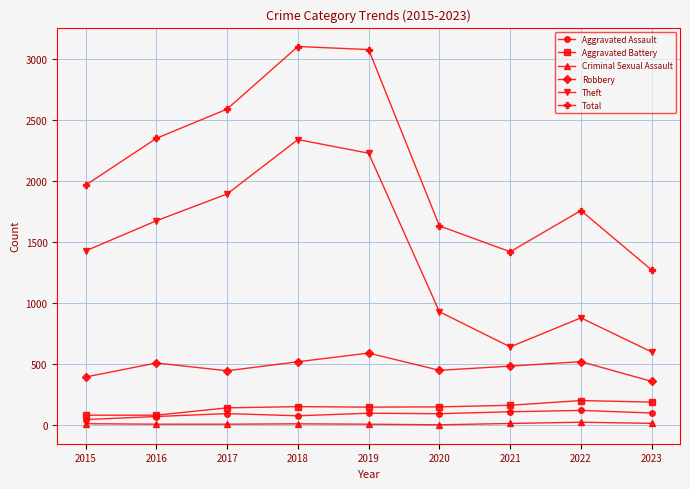

What is the greatest value displayed?

3105